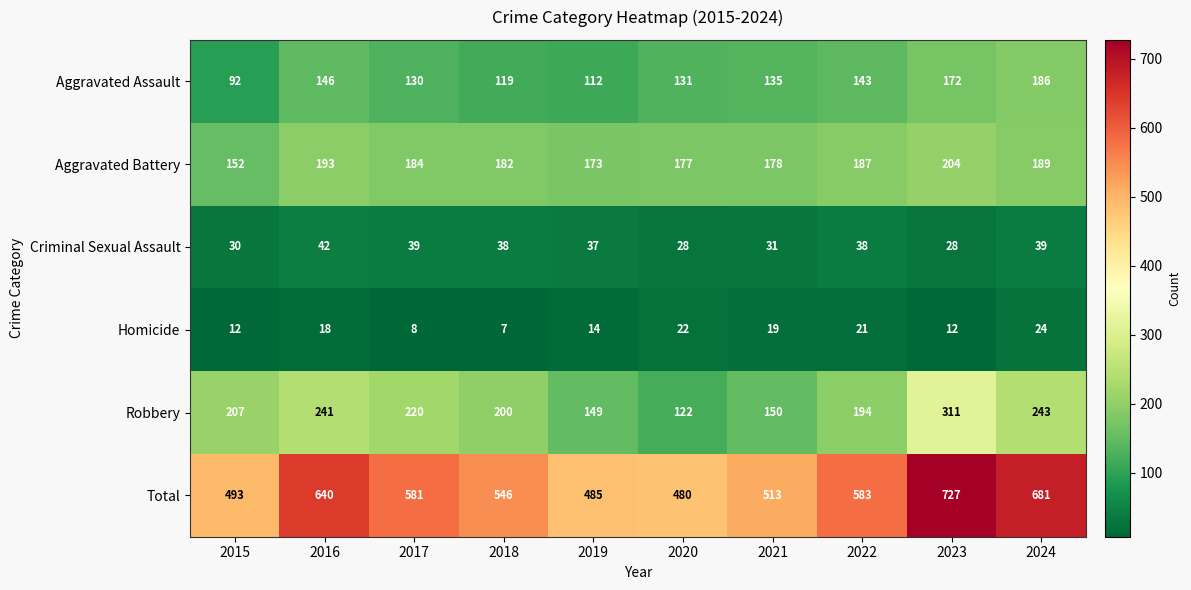

How many distinct data groups are displayed?

6